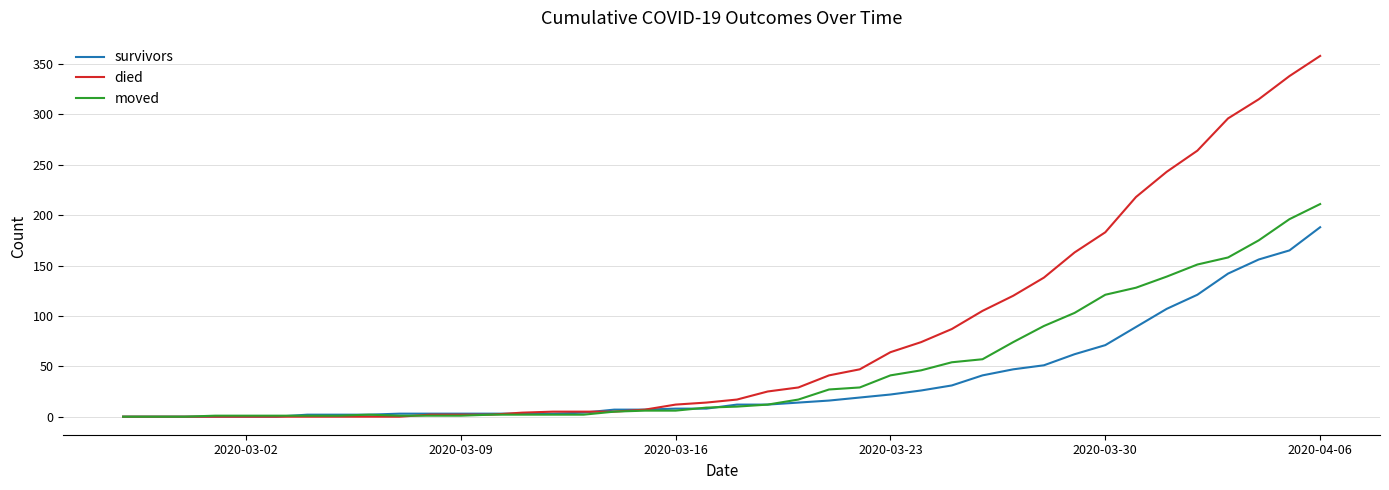

Which series has the largest total across all categories?

died